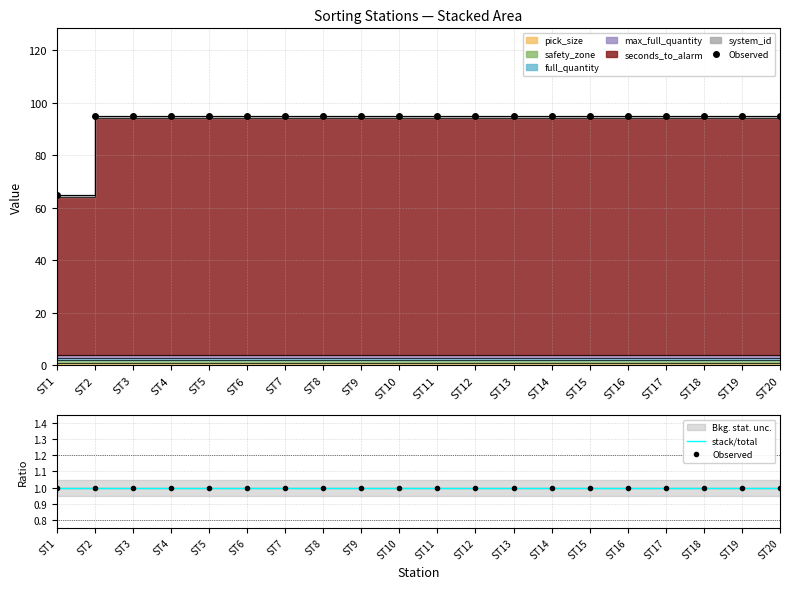

Is it true that full_quantity equals 1 at ST14?

True